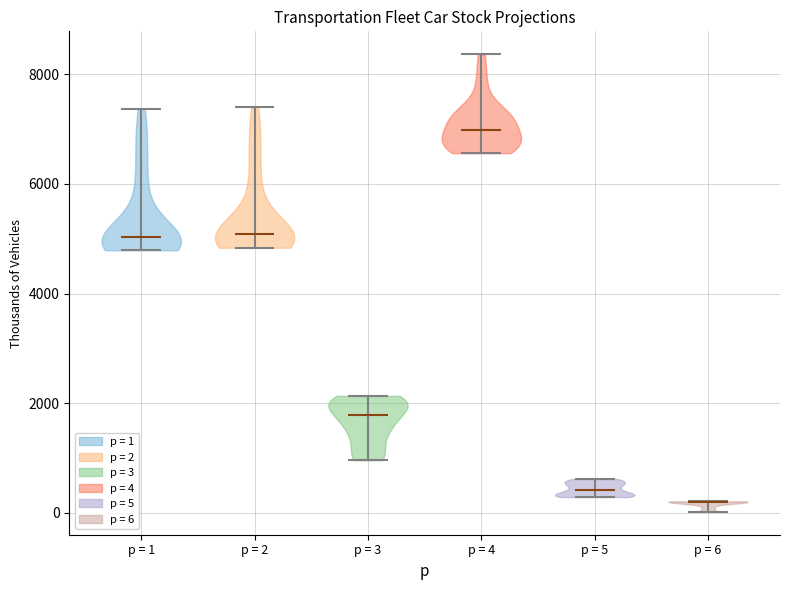

What is the highest point the violin for p = 1 reaches on the y-axis? The values are not printed on the chart, so give them approximately, as read against the axis.

7400